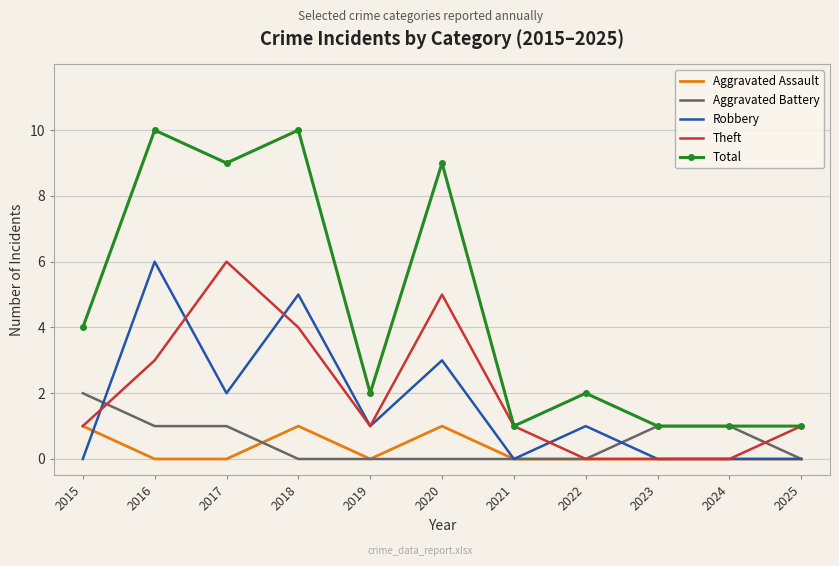

What is the maximum value shown in the chart?

10